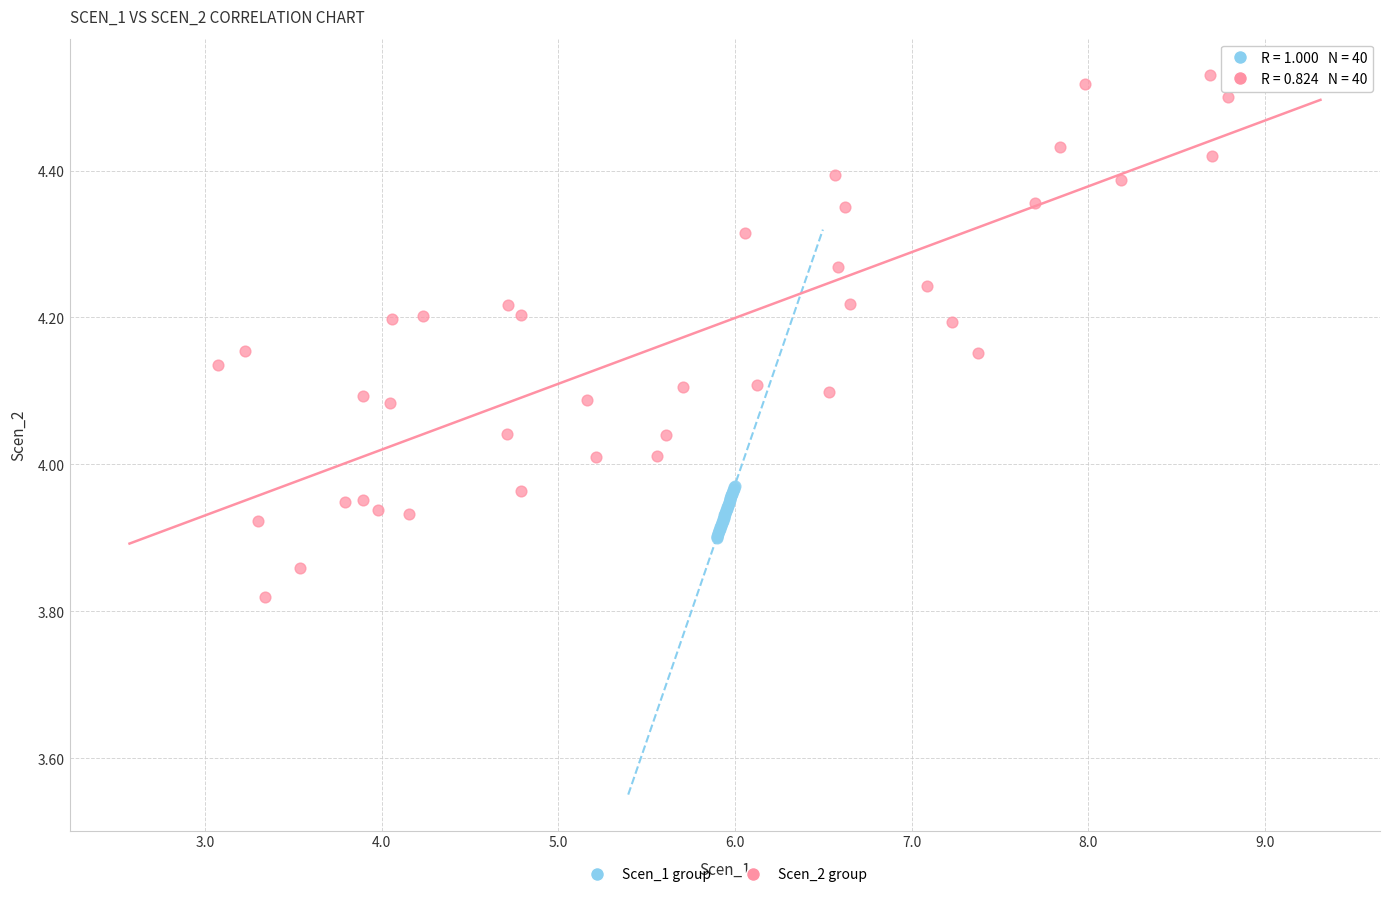

Which series reaches the maximum Y coordinate?

Scen_2 group